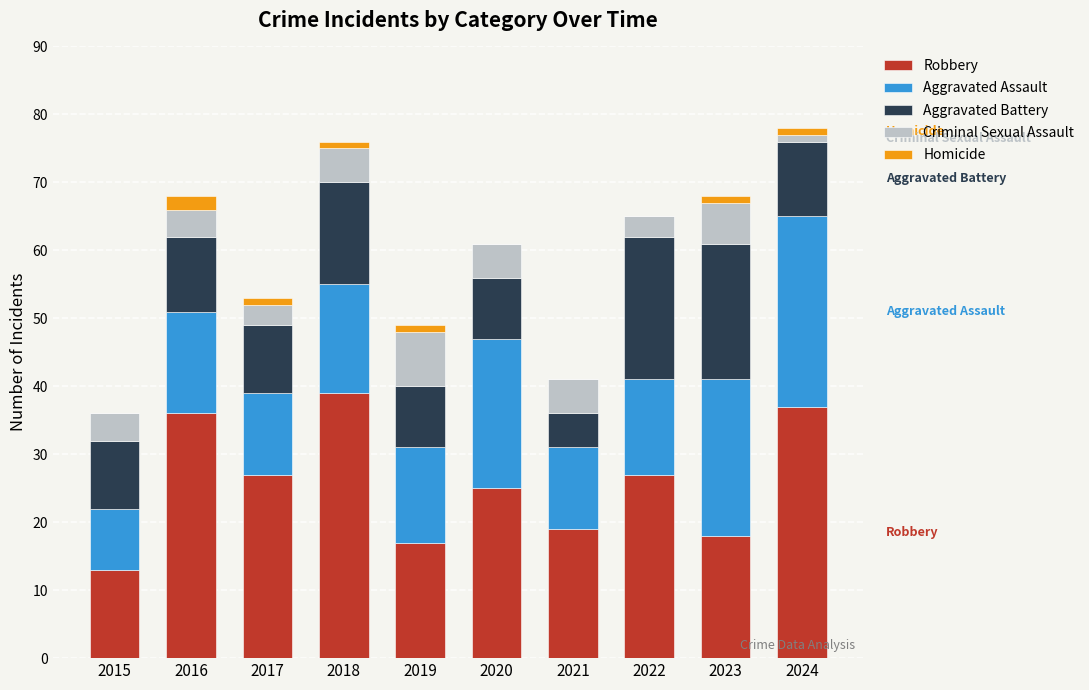

True or false: Robbery has a value of 27 at 2017.

True